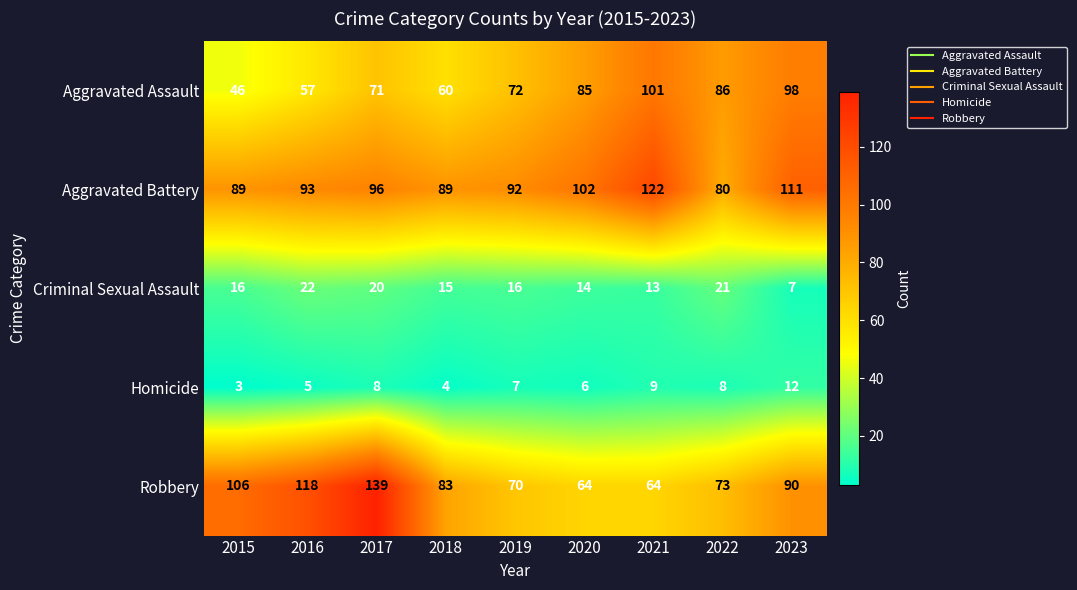

At which label does Aggravated Battery reach its minimum?

2022